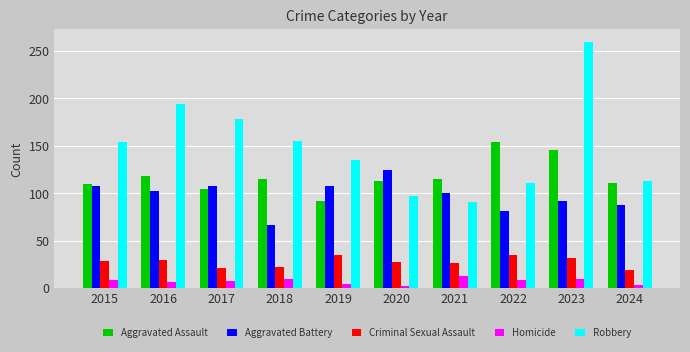

Rank the series at 2016 from lowest to highest value.

Homicide, Criminal Sexual Assault, Aggravated Battery, Aggravated Assault, Robbery